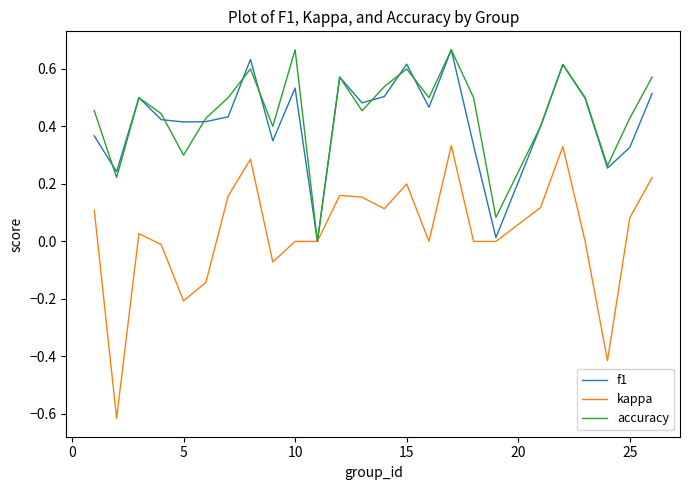

Which series has the widest spread of values?

kappa